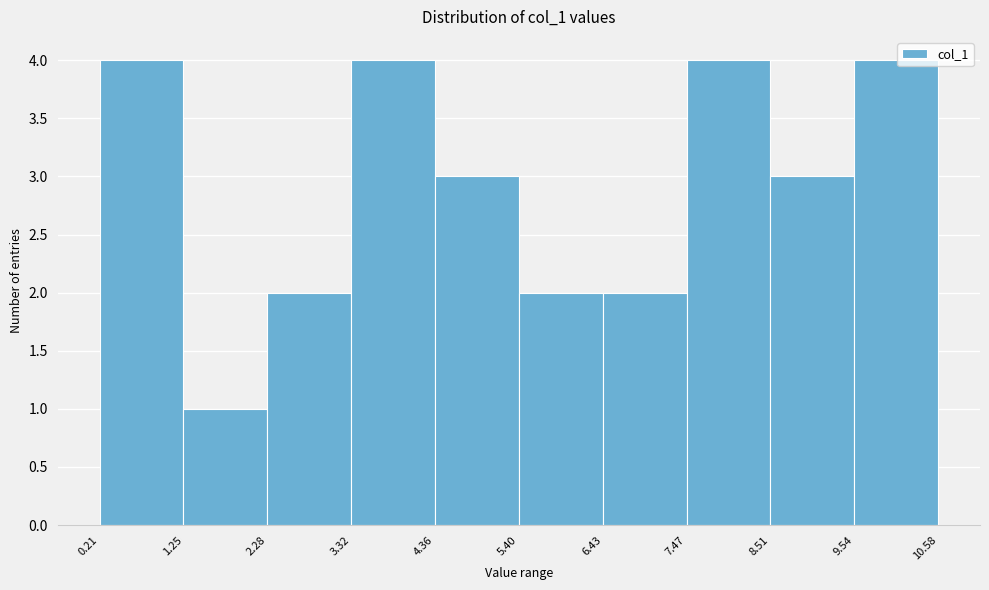

Reading left to right, transcribe this chart: for each bar, give the range it covers on the x-axis and its height. The values are not printed on the chart, so give them approximately, as read against the axis.

0.21 to 1.25: 4
1.25 to 2.28: 1
2.28 to 3.32: 2
3.32 to 4.36: 4
4.36 to 5.40: 3
5.40 to 6.43: 2
6.43 to 7.47: 2
7.47 to 8.51: 4
8.51 to 9.54: 3
9.54 to 10.58: 4